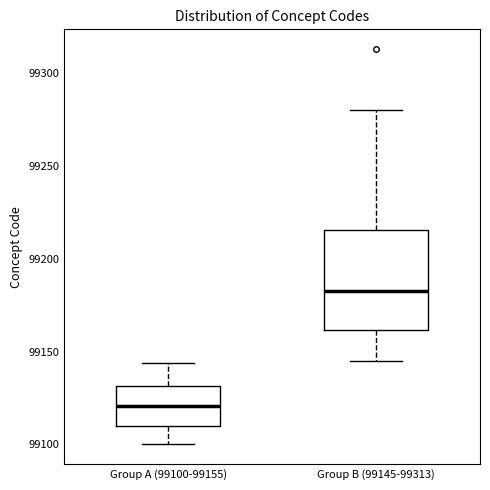

Which box has the lowest median line?

Group A (99100-99155)